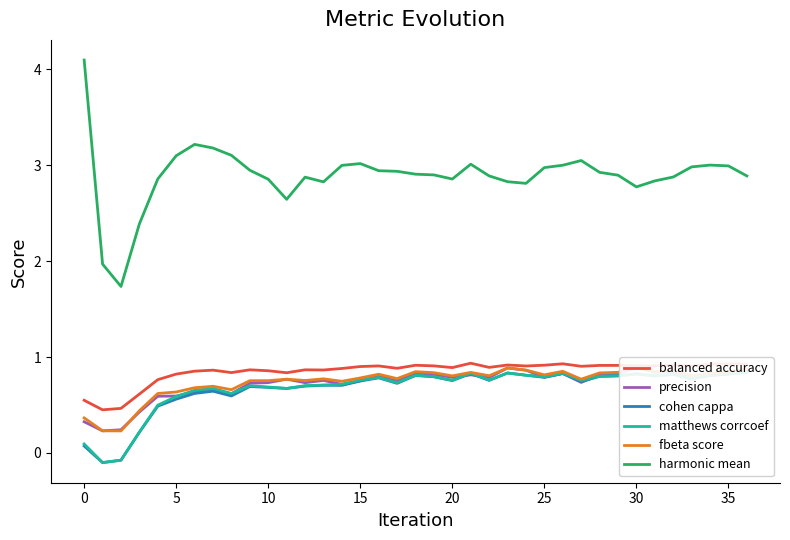

True or false: balanced accuracy has more than 2 interior local peaks.

True